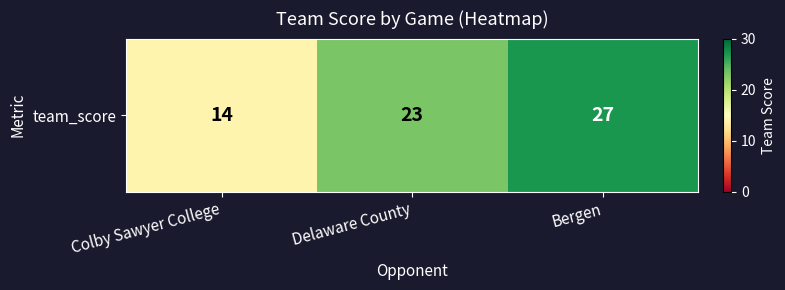

Count the number of categories in the chart.

3